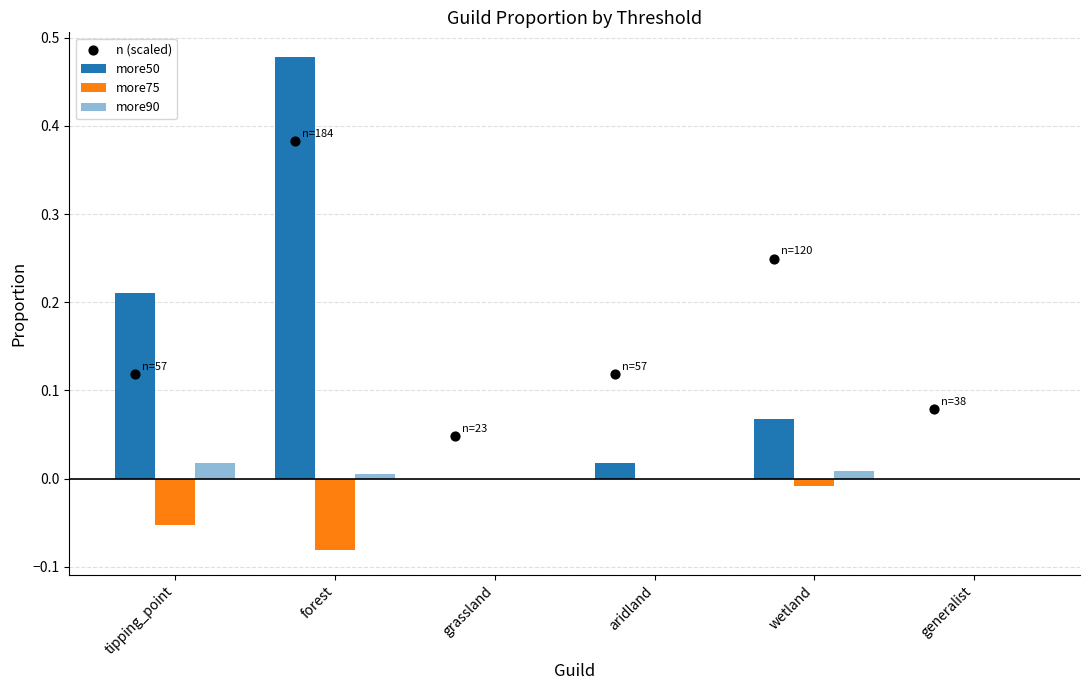

Which series has the largest total across all categories?

n (scaled)